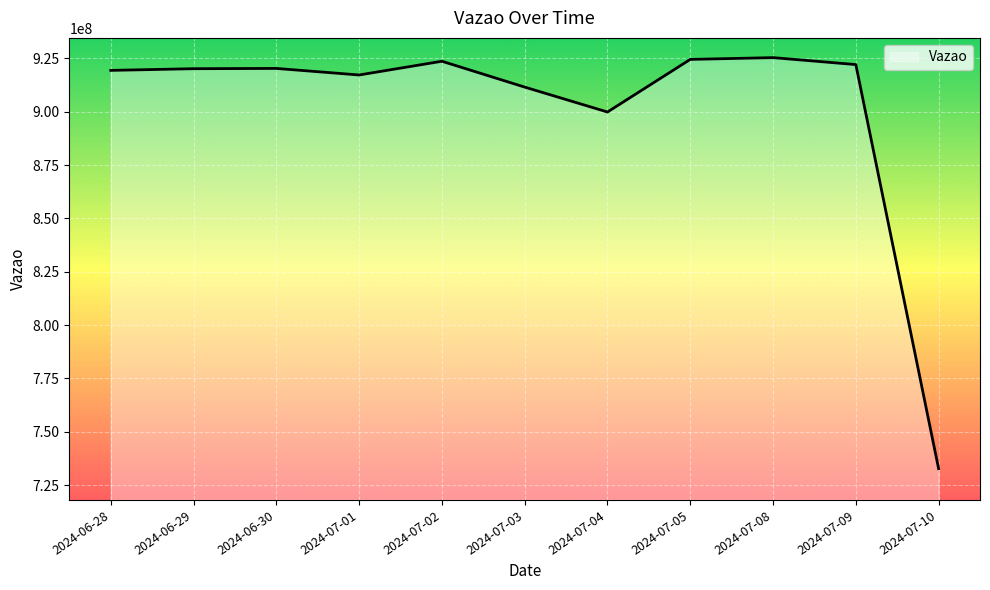

How many interior local peaks (higher than both neighbors) does the data have?

3